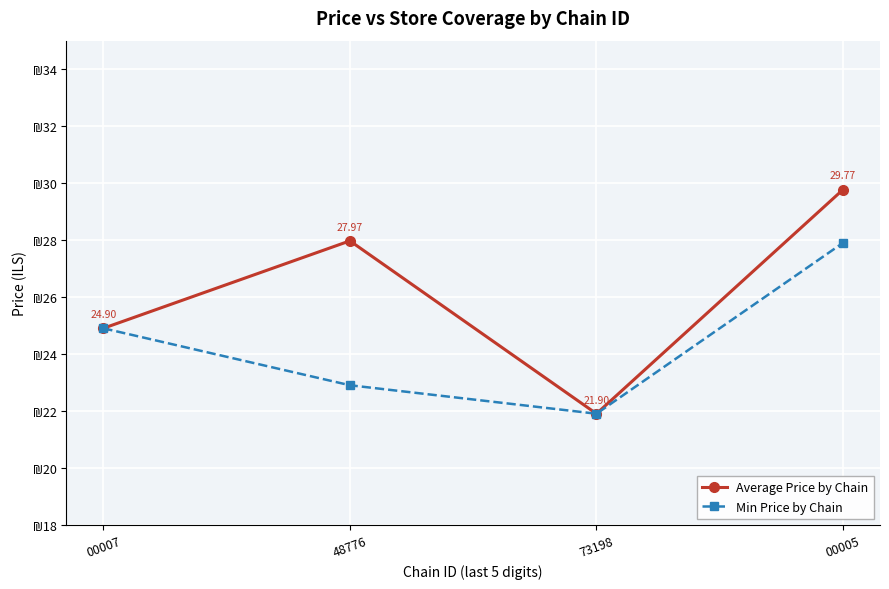

Which series has the widest spread of values?

Average Price by Chain